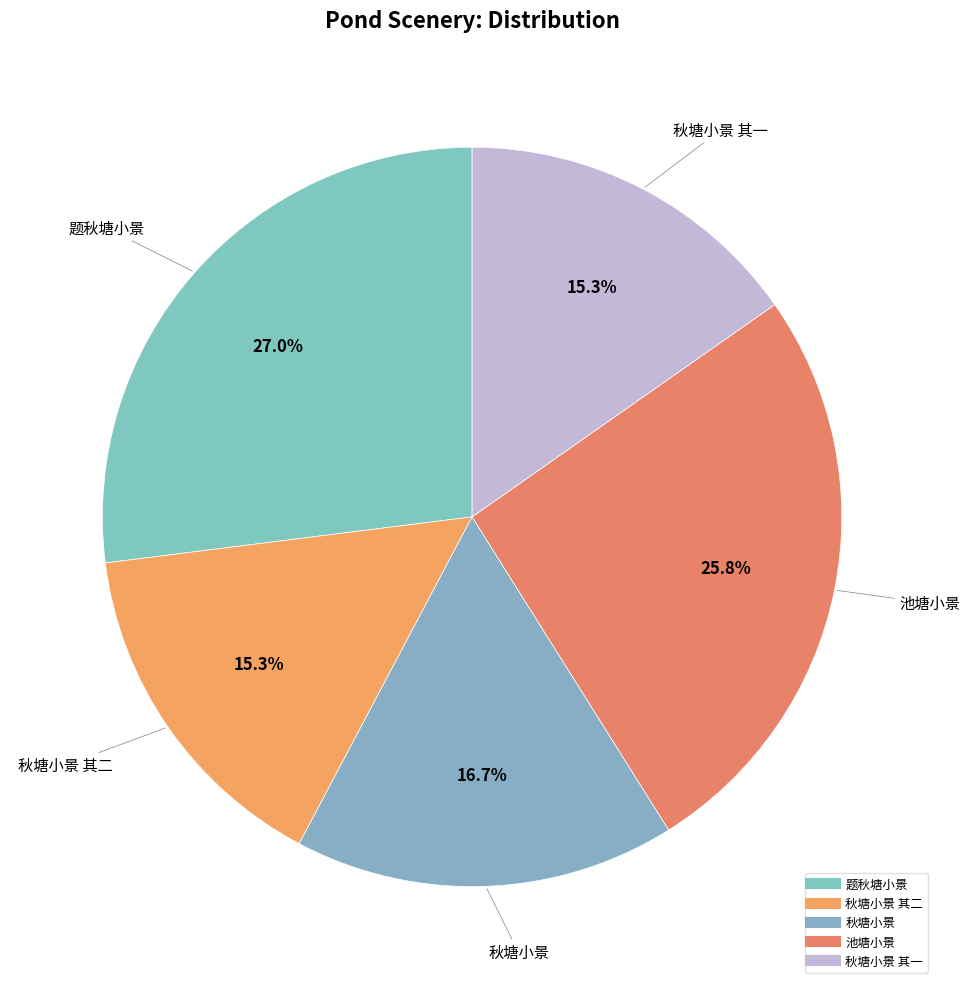

How many slices are in this pie chart?

5